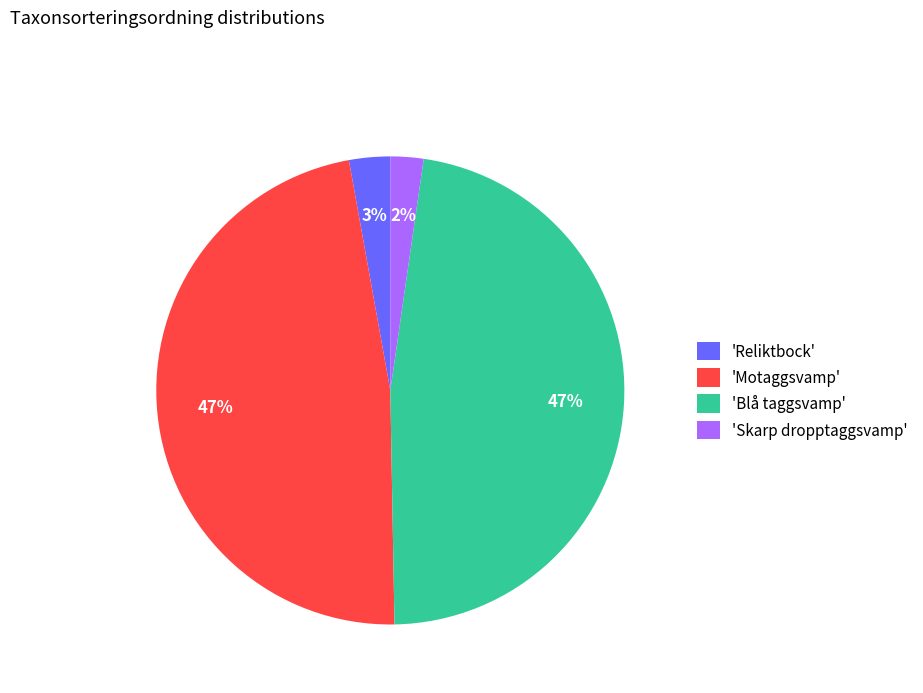

Does 'Reliktbock' account for over 50% of the chart?

No